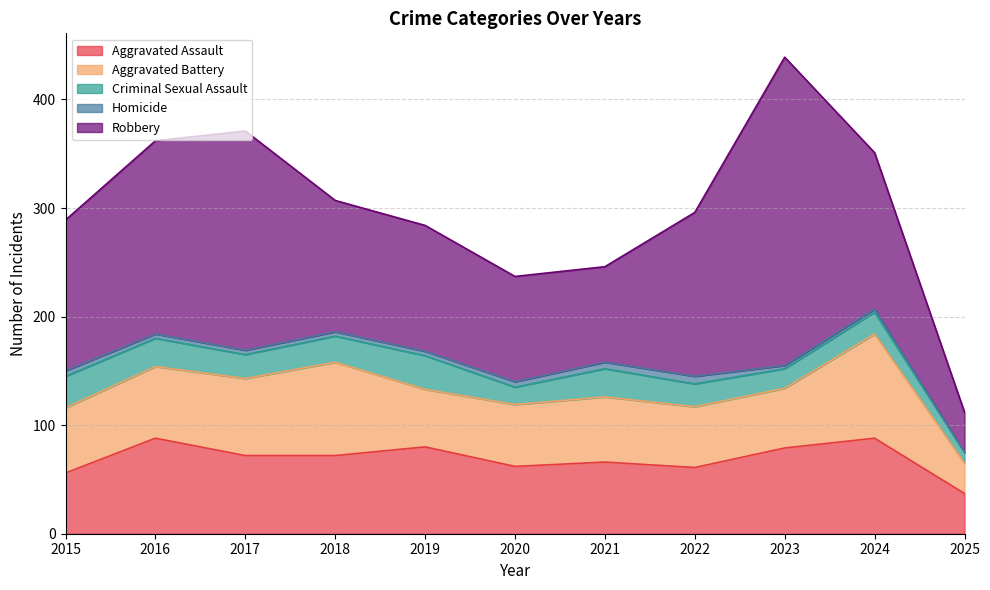

What value does the Aggravated Assault series have at 2015, to the nearest 5?

55